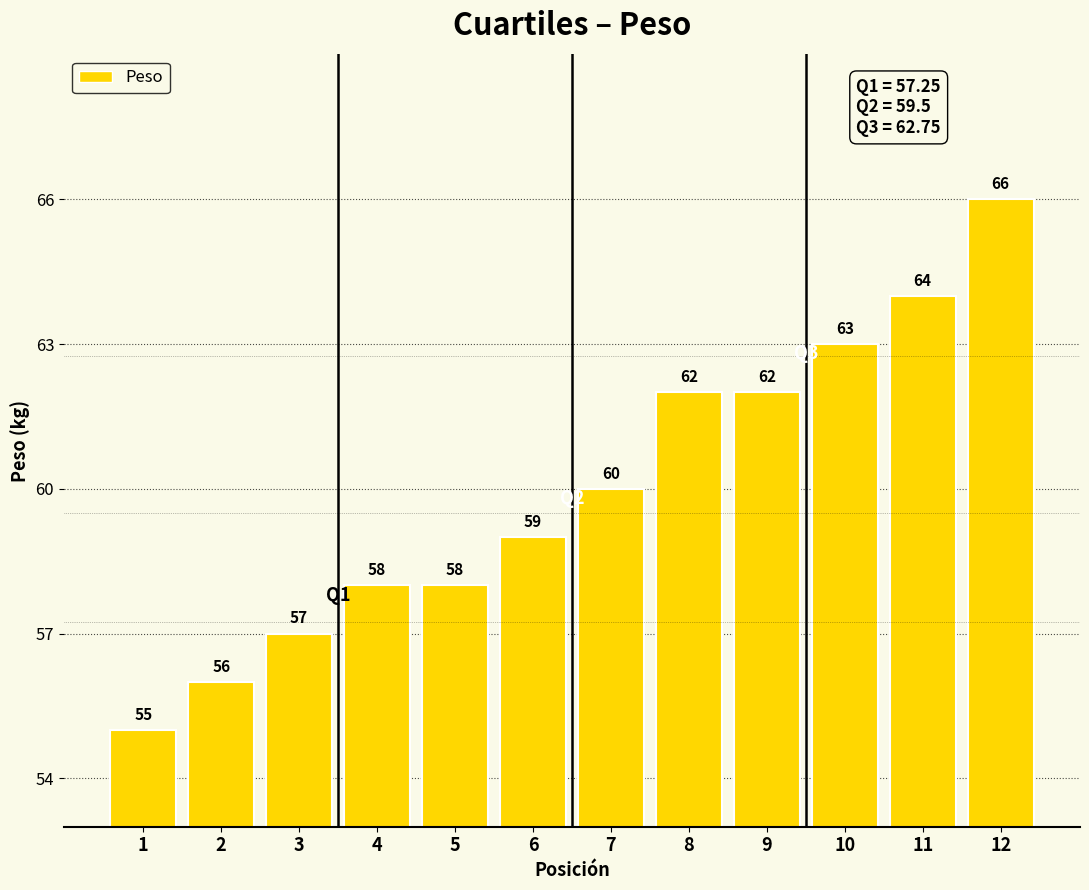

Which has a higher value, 3 or 11?

11